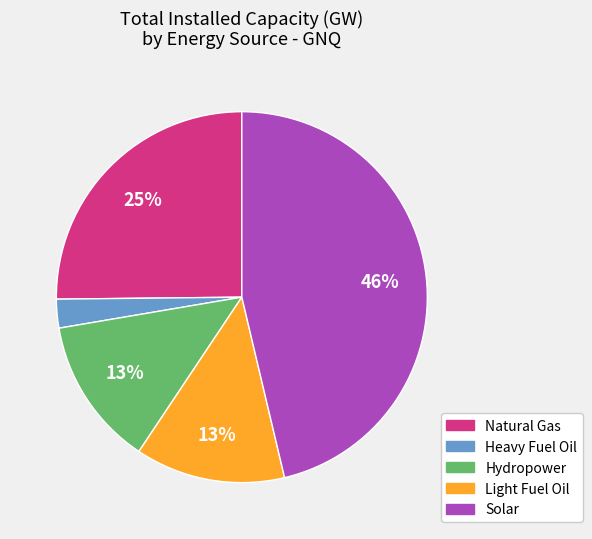

Is there a majority slice in this chart?

No